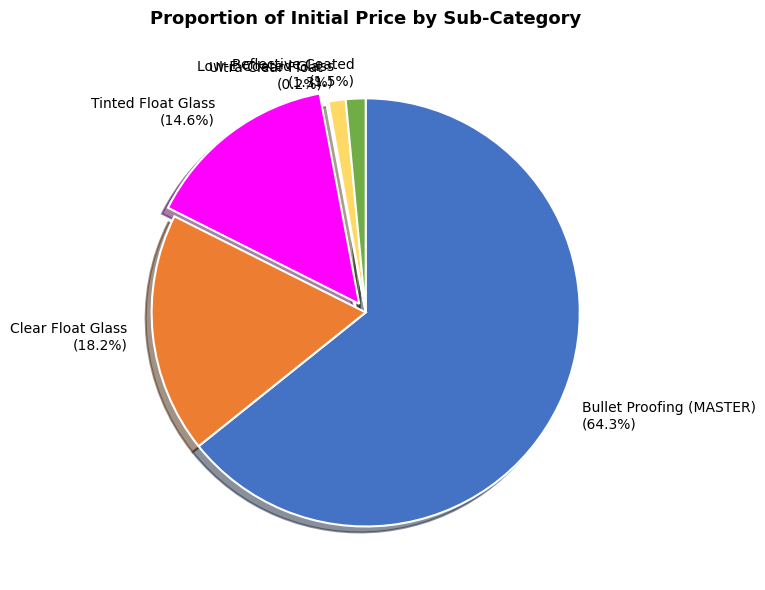

What is the largest slice in the pie chart?

Bullet Proofing (MASTER)